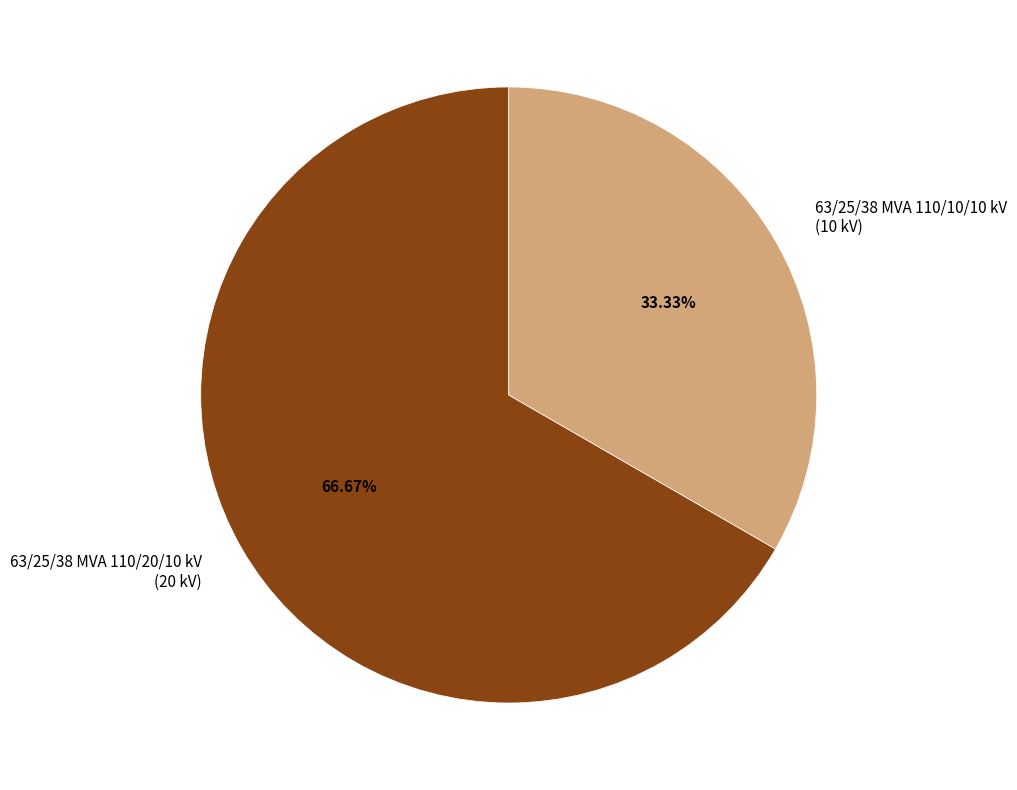

Which has a higher value, 63/25/38 MVA 110/20/10 kV (20 kV) or 63/25/38 MVA 110/10/10 kV (10 kV)?

63/25/38 MVA 110/20/10 kV (20 kV)